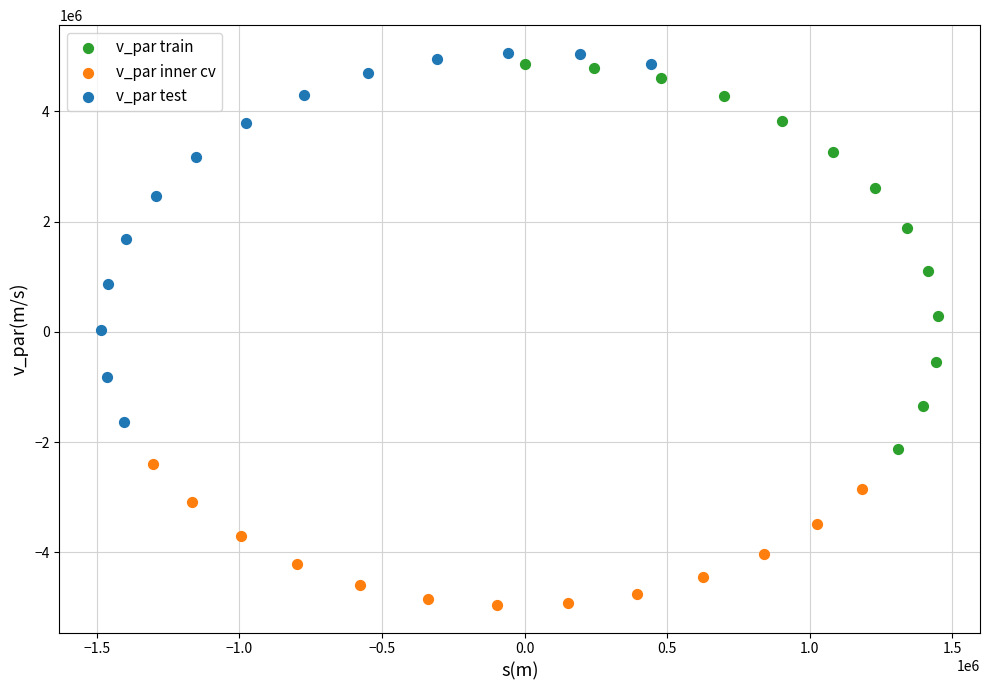

Which series contains the lowest Y value?

v_par inner cv